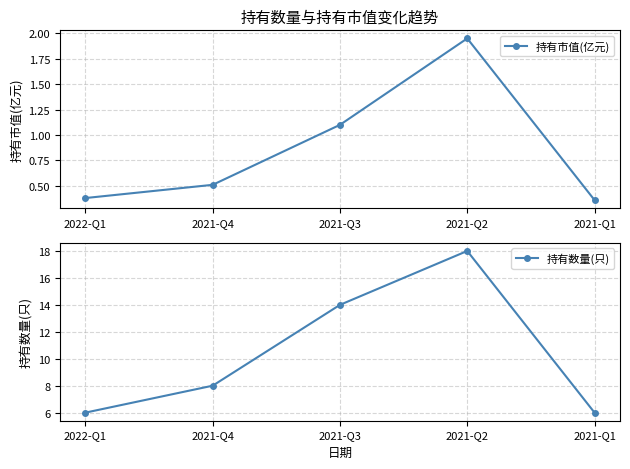

Reading left to right, transcribe all the data shown in this chart.

持有市值(亿元): 0.4	0.5	1.1	1.9	0.4
持有数量(只): 6.0	8.0	14.0	18.0	6.0